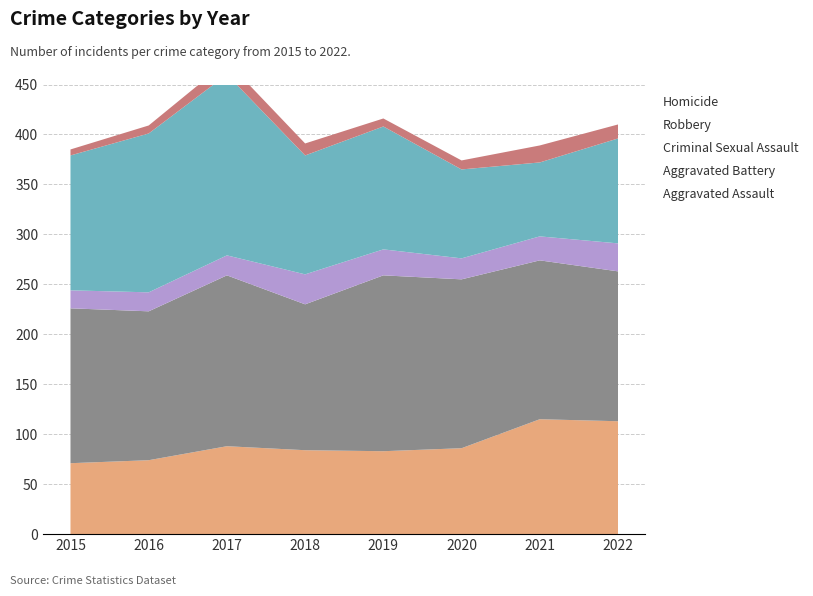

Reading left to right, what are all the values shown in this chart?

Aggravated Assault: 2015=71	2016=74	2017=88	2018=84	2019=83	2020=86	2021=115	2022=113
Aggravated Battery: 2015=155	2016=149	2017=171	2018=146	2019=176	2020=169	2021=159	2022=150
Criminal Sexual Assault: 2015=18	2016=19	2017=20	2018=30	2019=26	2020=21	2021=24	2022=28
Robbery: 2015=135	2016=159	2017=181	2018=119	2019=123	2020=89	2021=74	2022=105
Homicide: 2015=6	2016=8	2017=13	2018=12	2019=8	2020=9	2021=17	2022=14